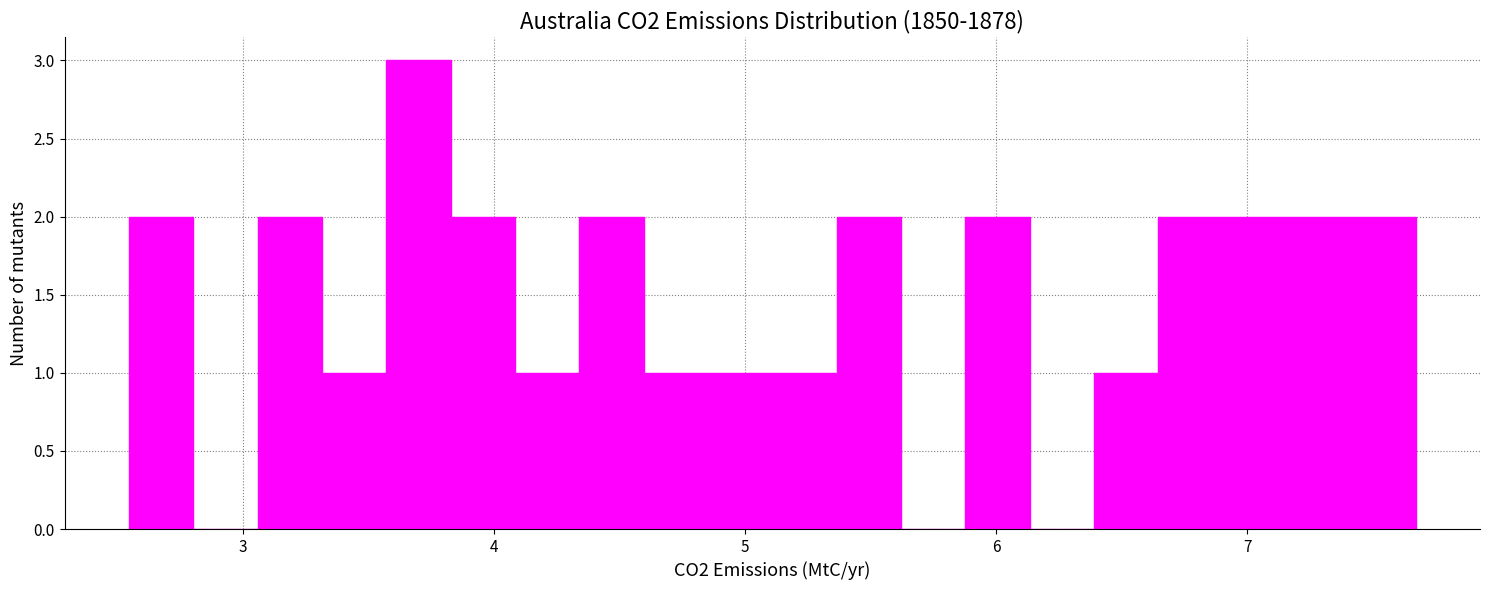

Around what value on the x-axis is the tallest bar? Give the approximate position of its centre, as read against the axis.

3.7